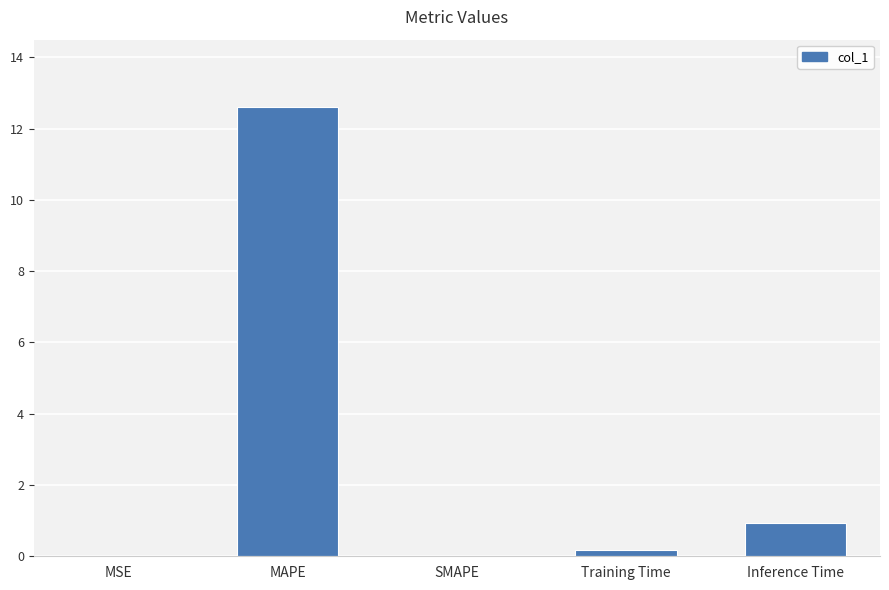

Between MSE and Inference Time, which is larger?

Inference Time